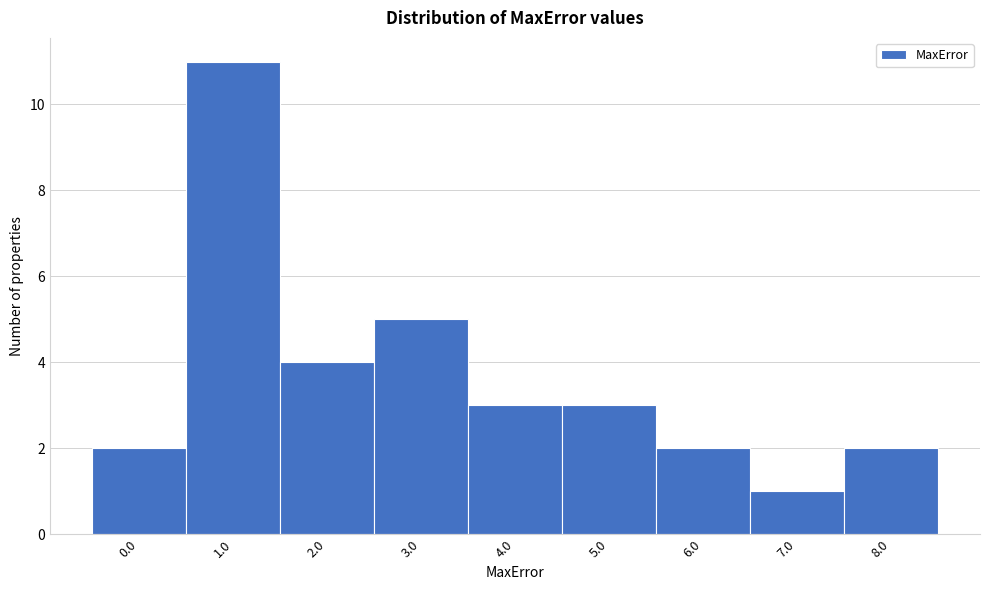

Reading left to right, extract all data points from this chart.

0.0=2	1.0=11	2.0=4	3.0=5	4.0=3	5.0=3	6.0=2	7.0=1	8.0=2